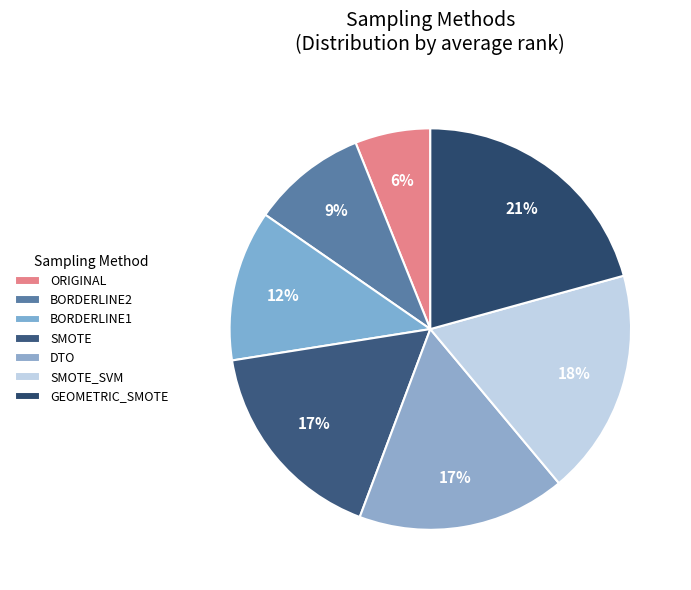

Combined, what portion of the pie is BORDERLINE1 and GEOMETRIC_SMOTE?

32.9%